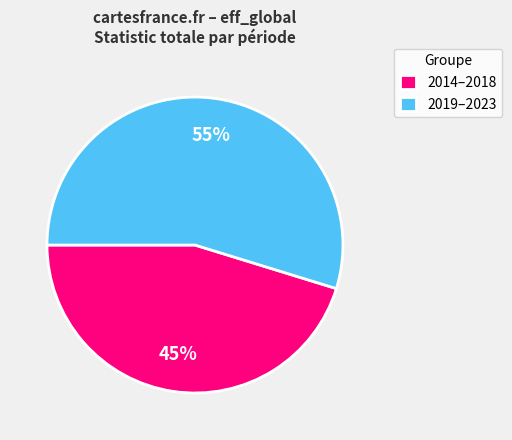

Count the number of slices in the pie.

2